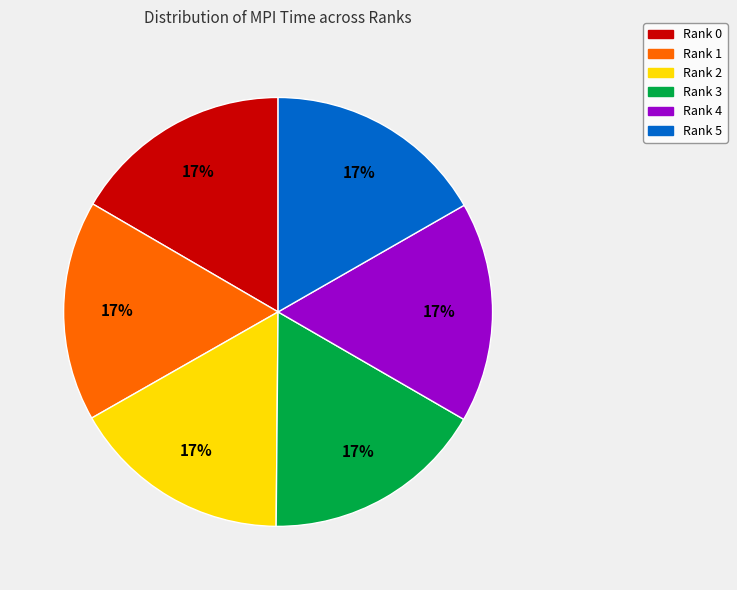

To the nearest percent, what percentage of the pie is Rank 3?

17%